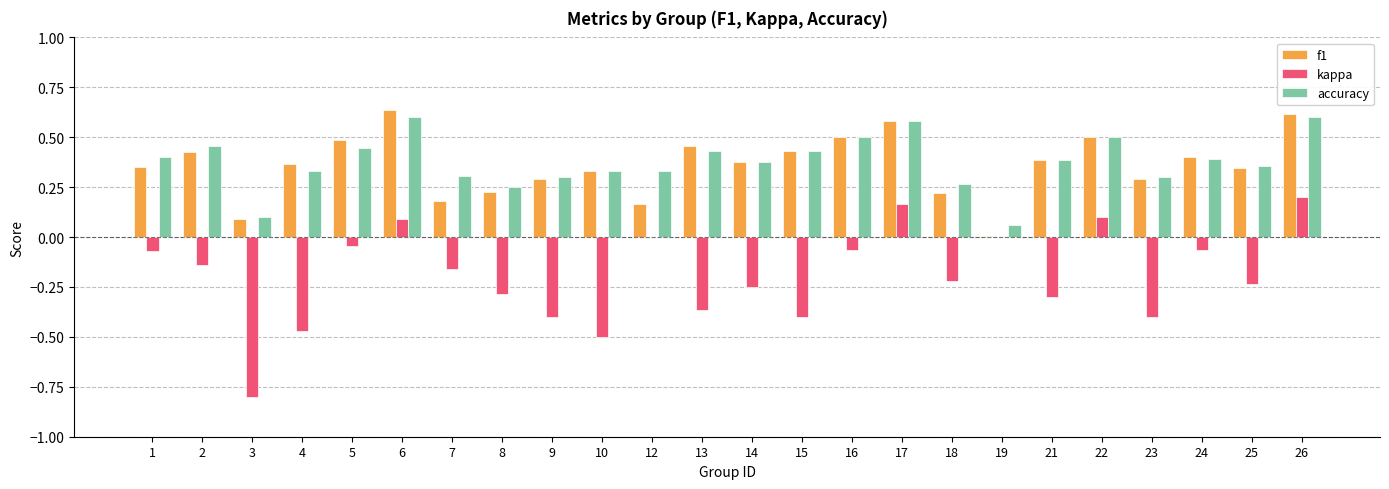

Is it true that accuracy equals 0.6 at 26?

True